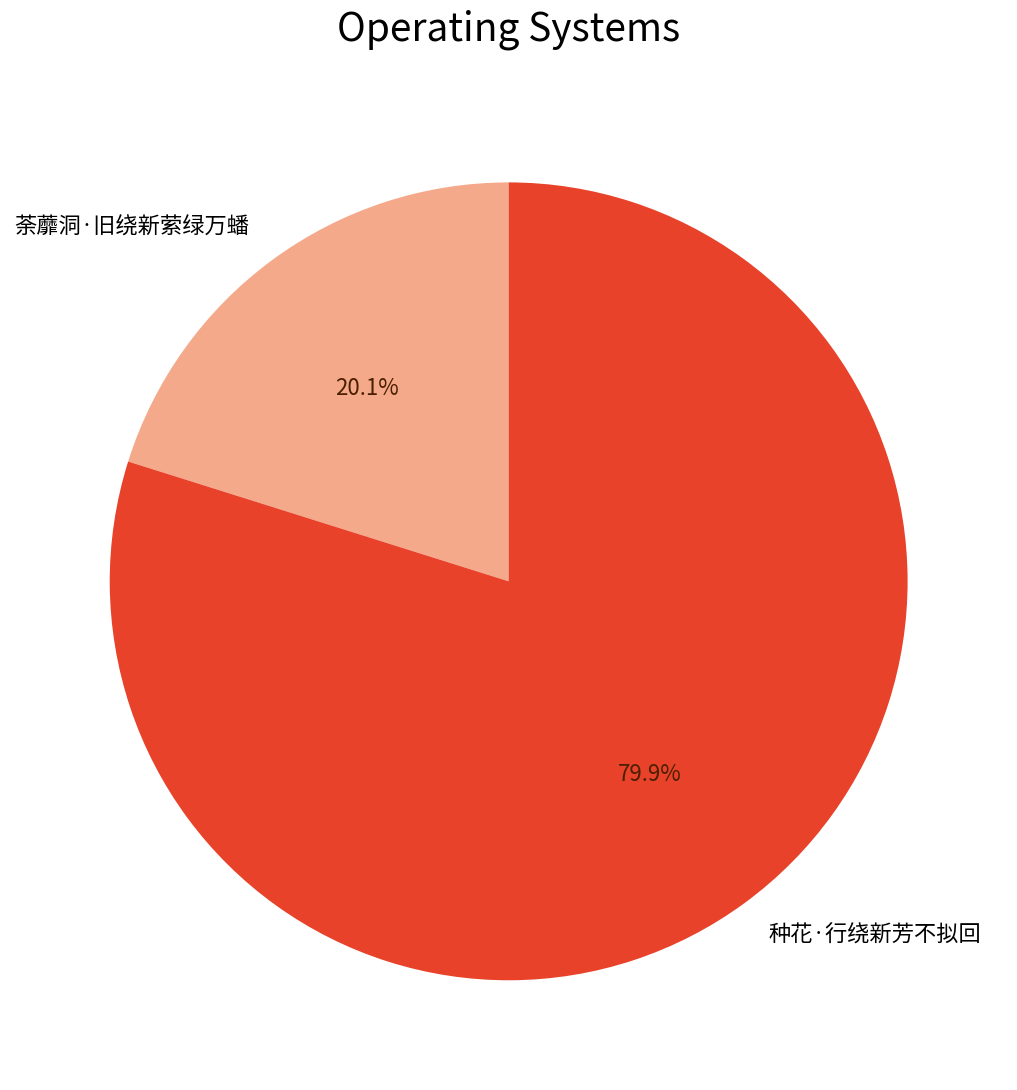

To the nearest percent, what portion does 荼蘼洞·旧绕新萦绿万蟠 represent?

20%